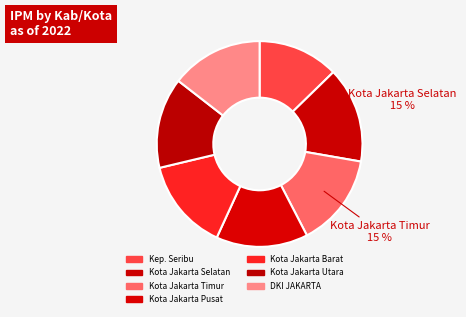

To the nearest percent, what is the difference between the largest and smallest slice percentages?

2%